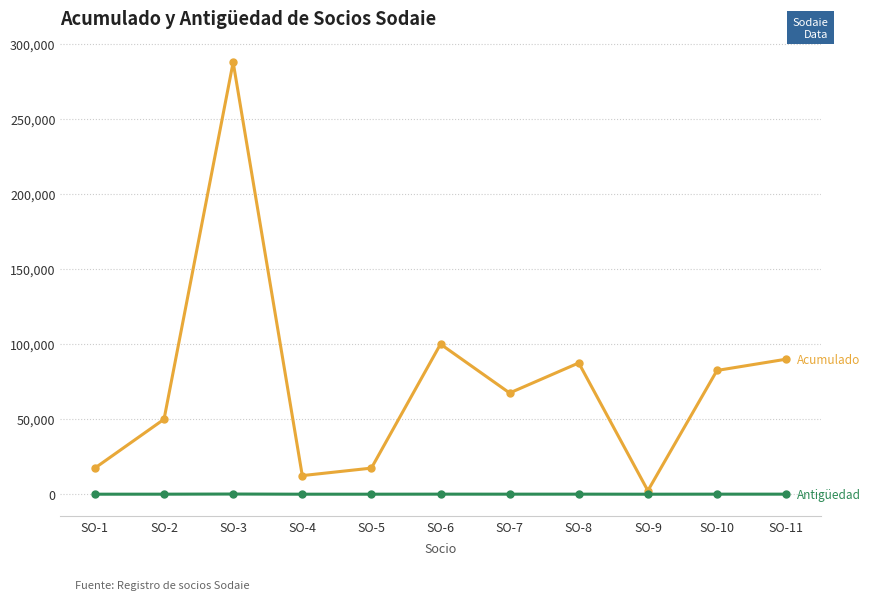

At which category does the chart reach its peak across all series?

SO-3